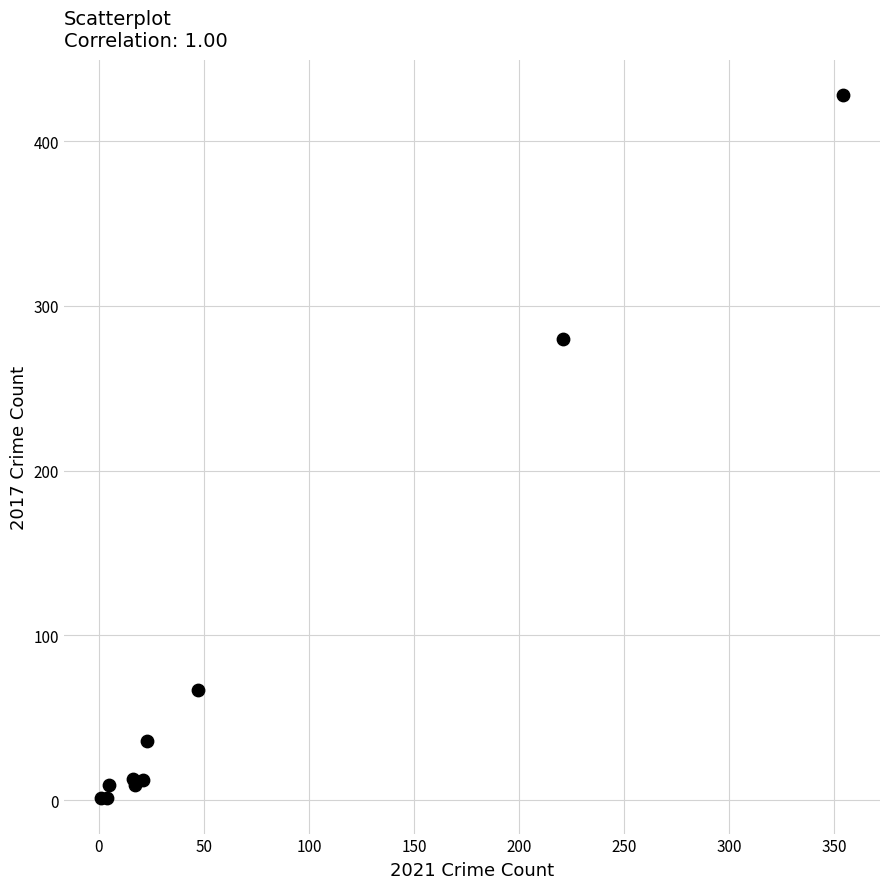

What Y value in the scatter plot is closest to 214?

280